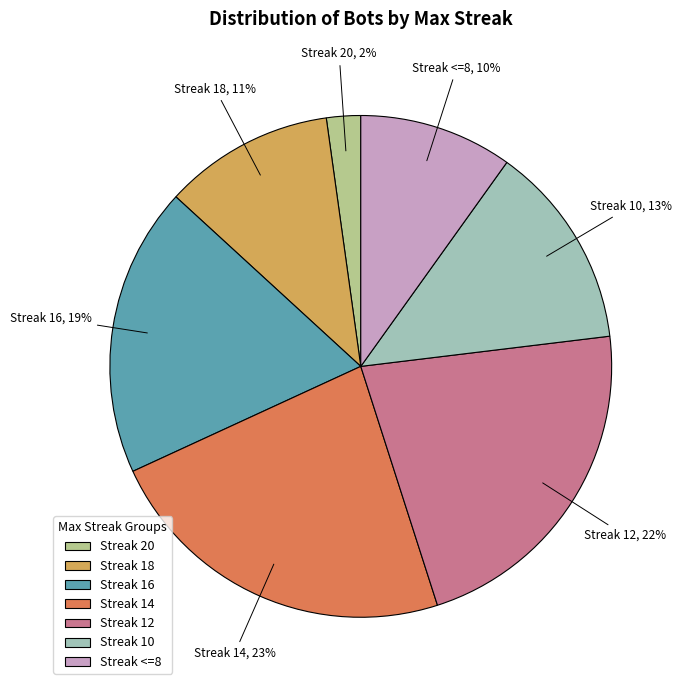

Rank the categories by value from highest to lowest.

Streak 14, Streak 12, Streak 16, Streak 10, Streak 18, Streak <=8, Streak 20